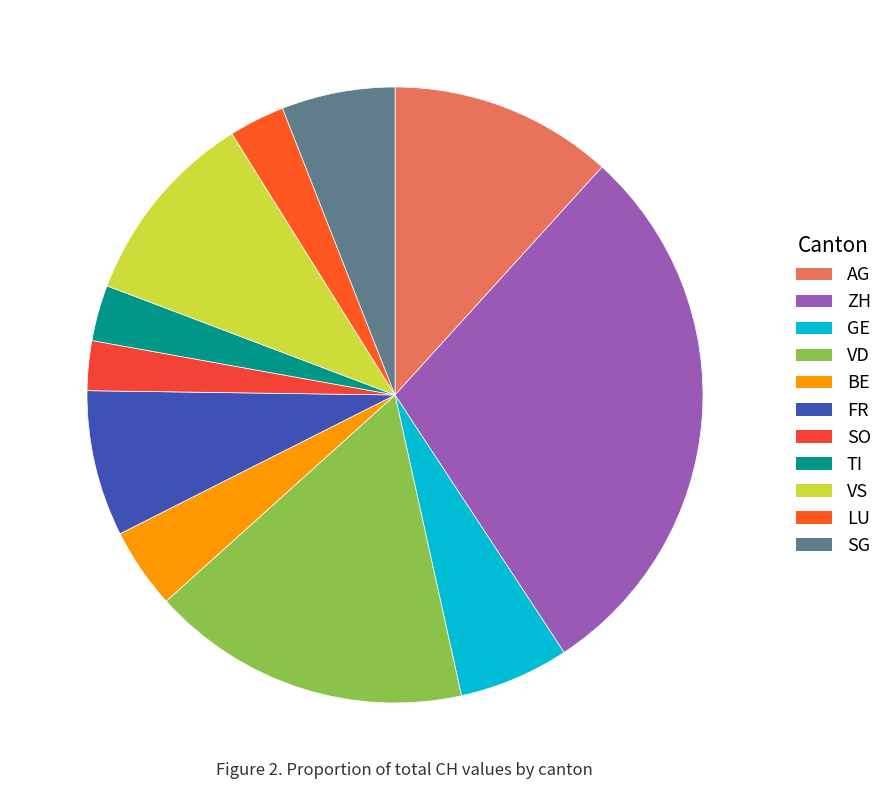

How many segments does this pie chart have?

11